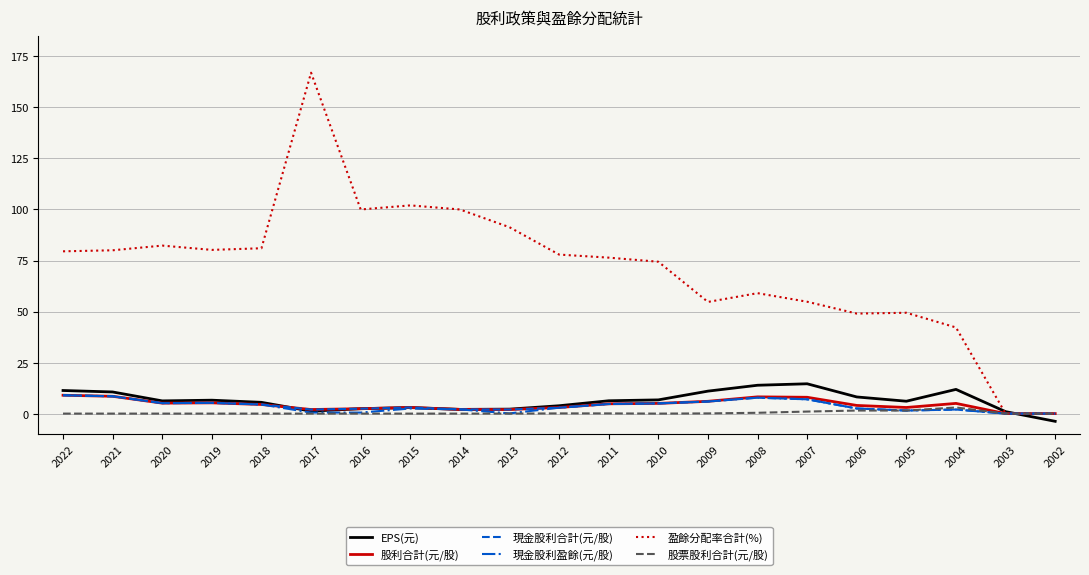

What is the total value across all series at 2006?

67.7